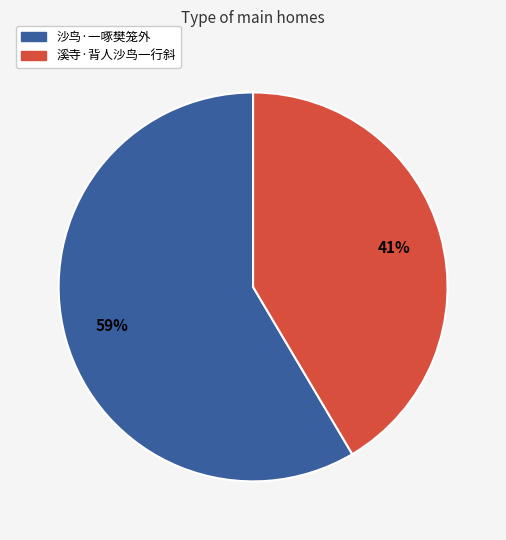

Count the number of slices in the pie.

2